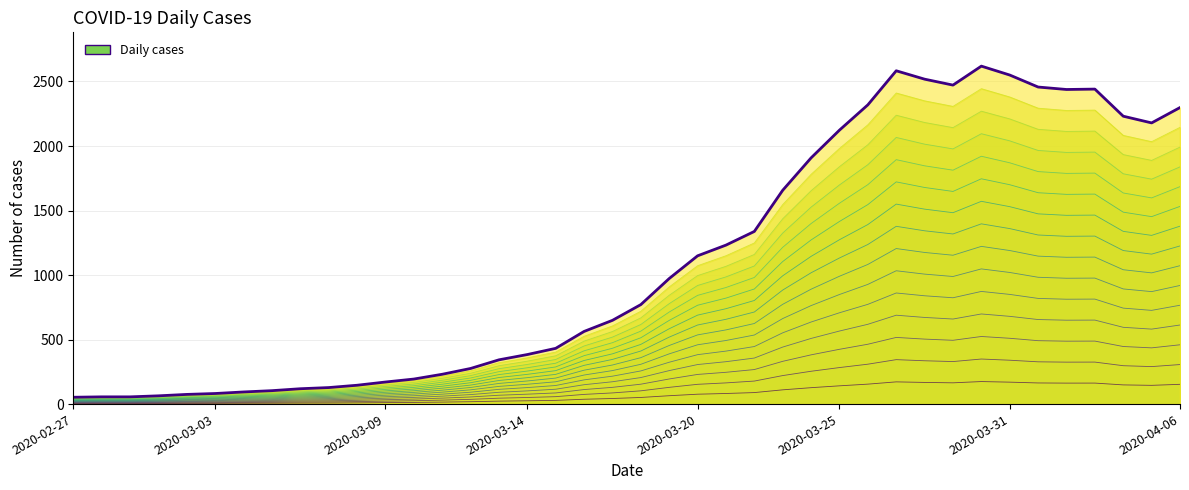

The value at 19 is 649. True or false?

True